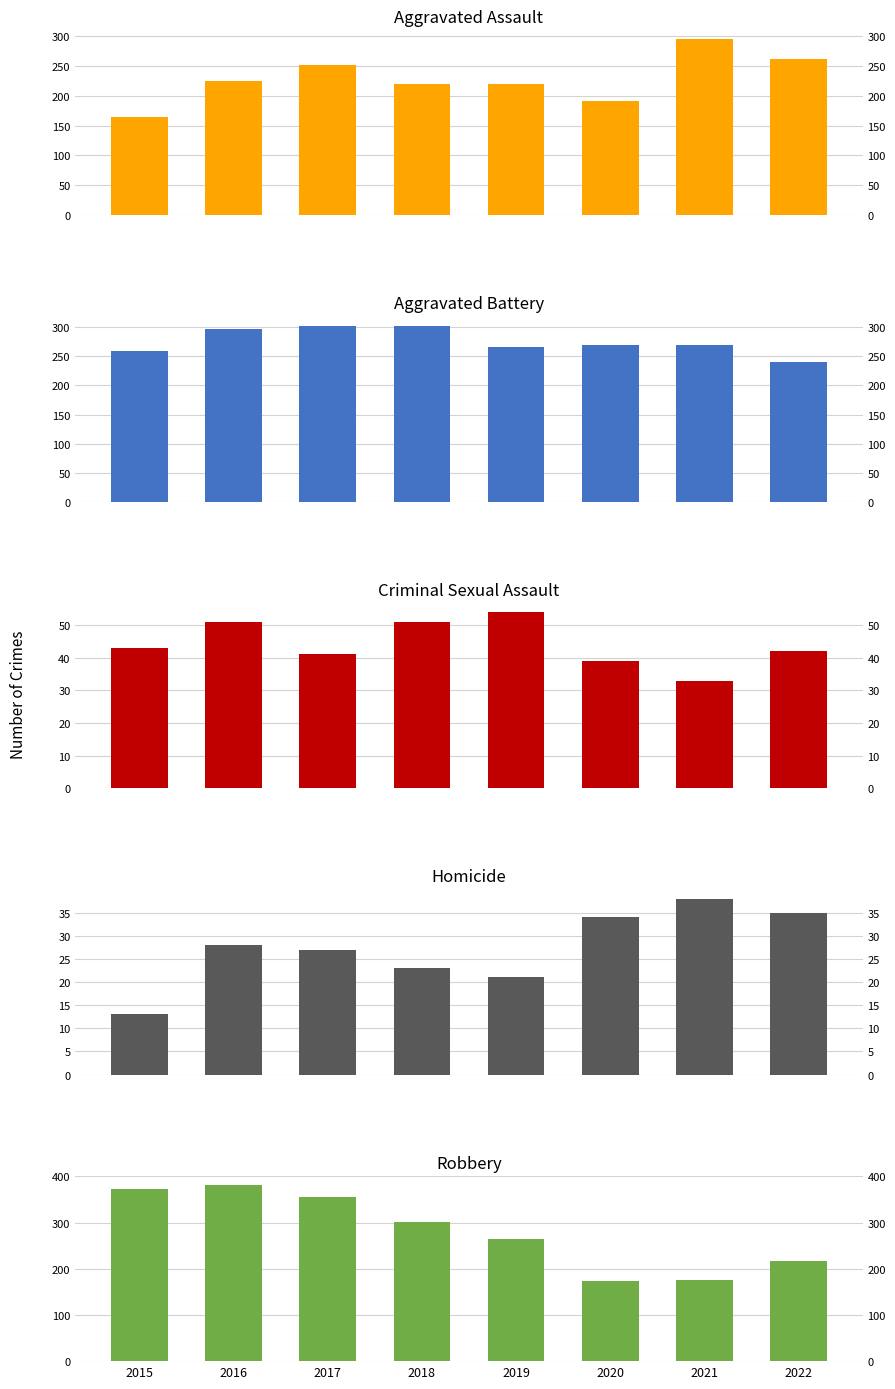

At which label is Aggravated Battery closest to 272?

2021